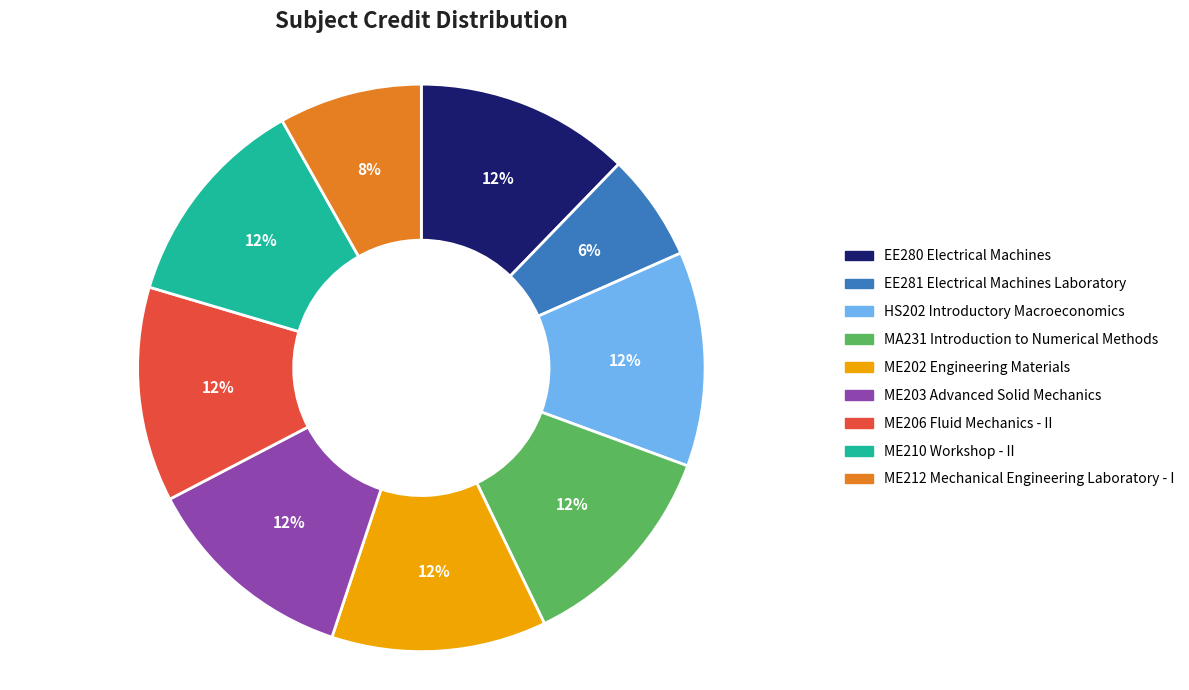

Which category has the smallest portion of the pie?

EE281 Electrical Machines Laboratory